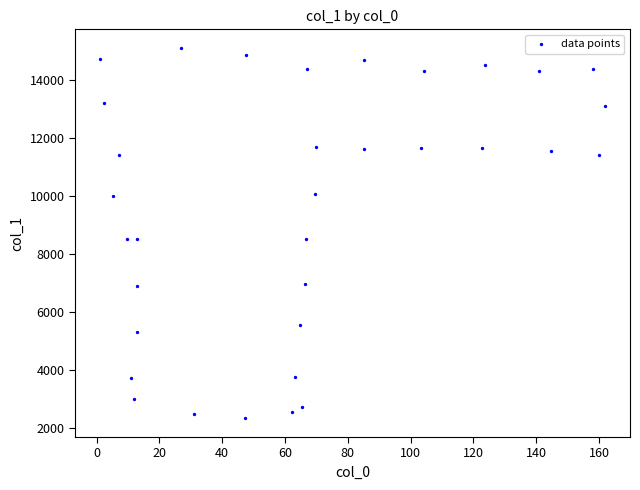

What is the range of Y values (max minus min)?

12755.2